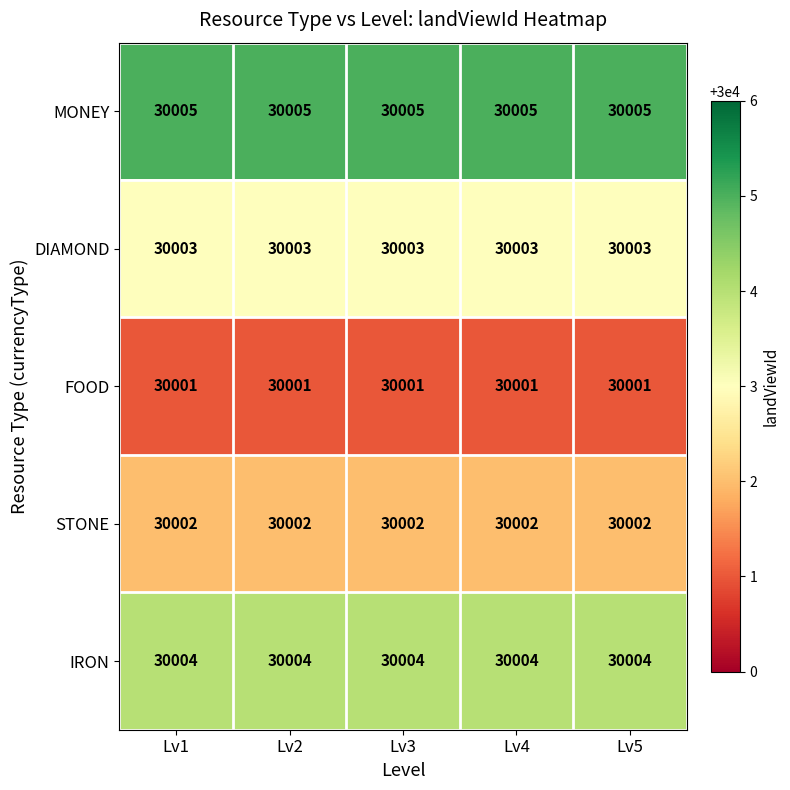

At Lv2, list the series in order from smallest to largest.

FOOD, STONE, DIAMOND, IRON, MONEY